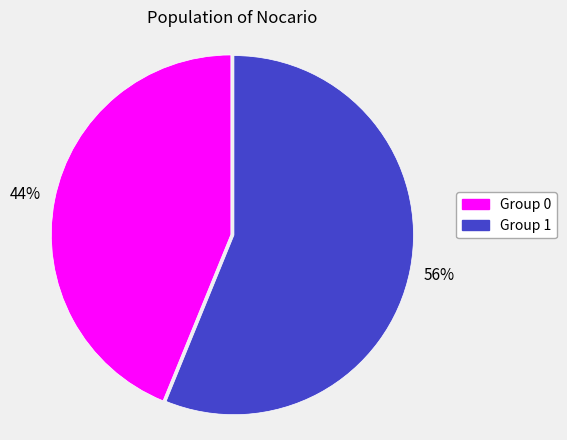

Count the number of slices in the pie.

2